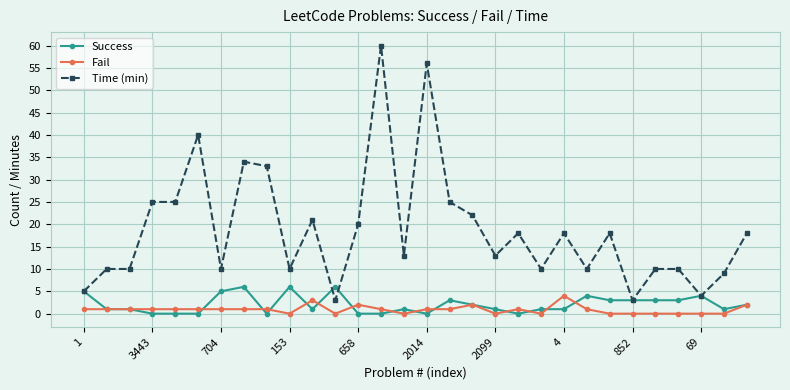

Which series has the largest total across all categories?

Time (min)